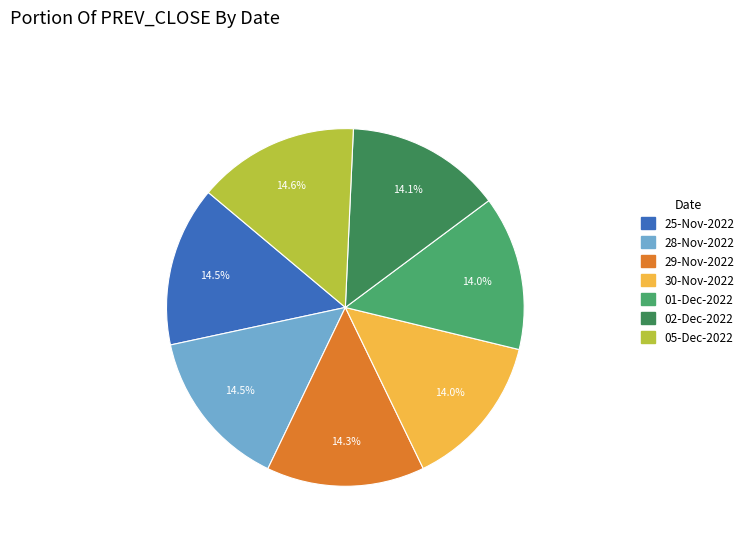

What percentage do 02-Dec-2022 and 05-Dec-2022 together represent?

28.7%